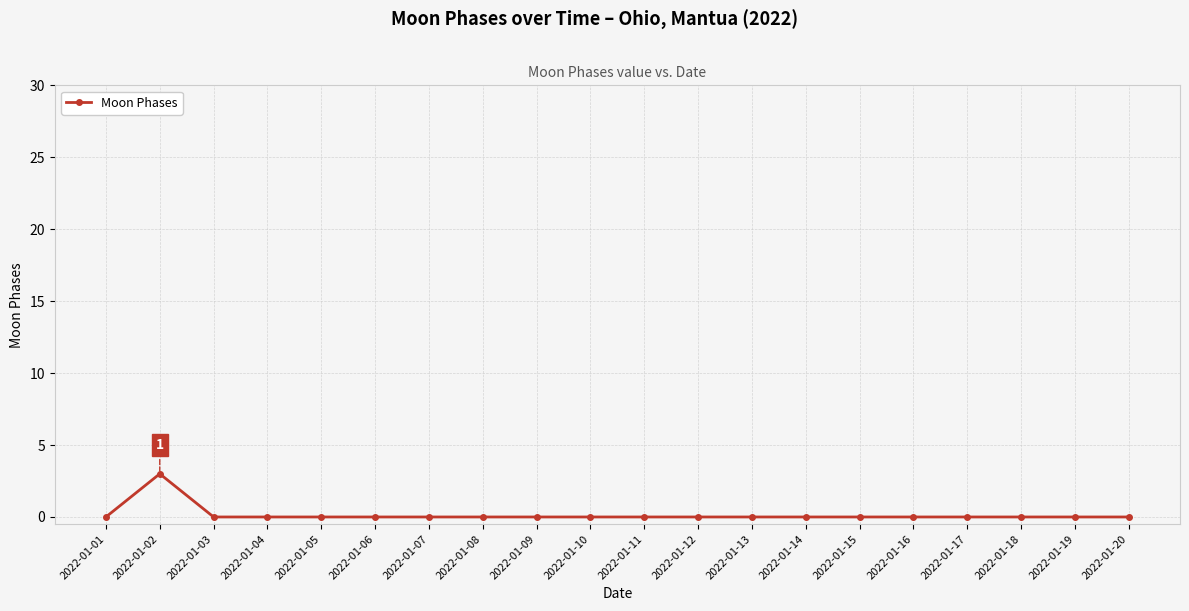

What is the change in value from 2022-01-02 to 2022-01-07?

-3